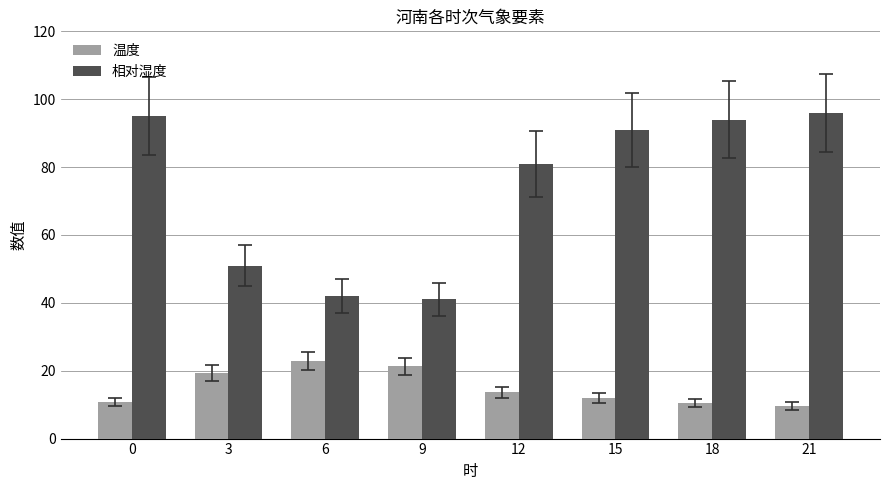

True or false: 温度 has a value of 10.8 at 0.

True